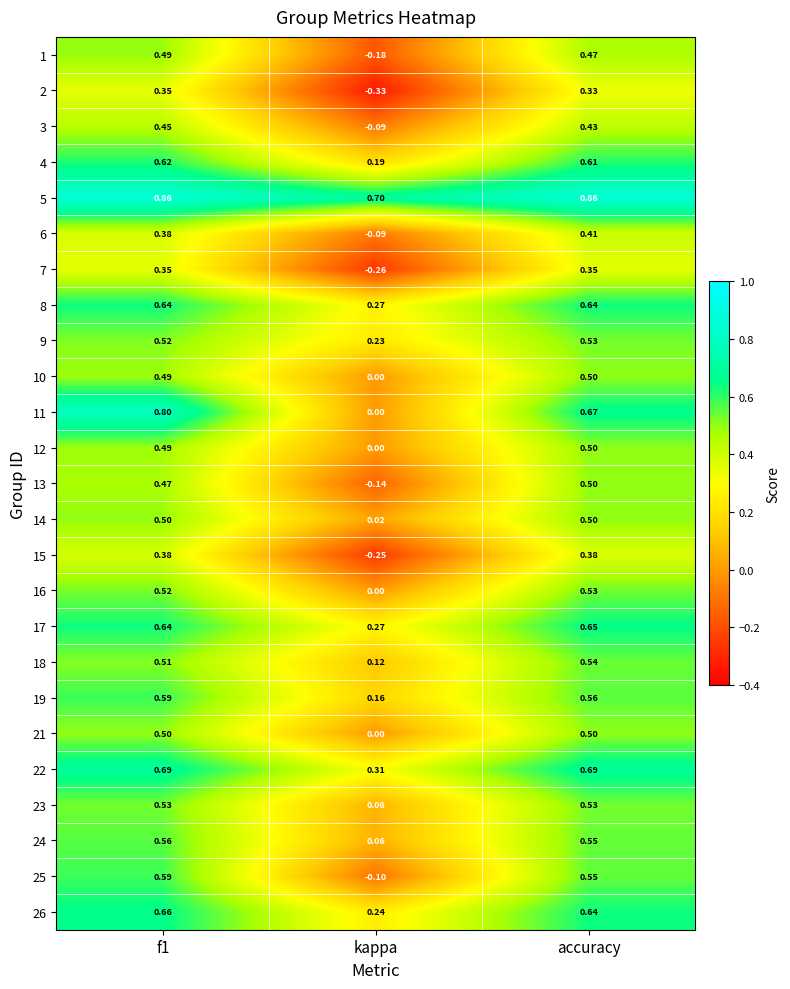

Is the value of 19 at accuracy greater than the value of 13 at f1?

Yes